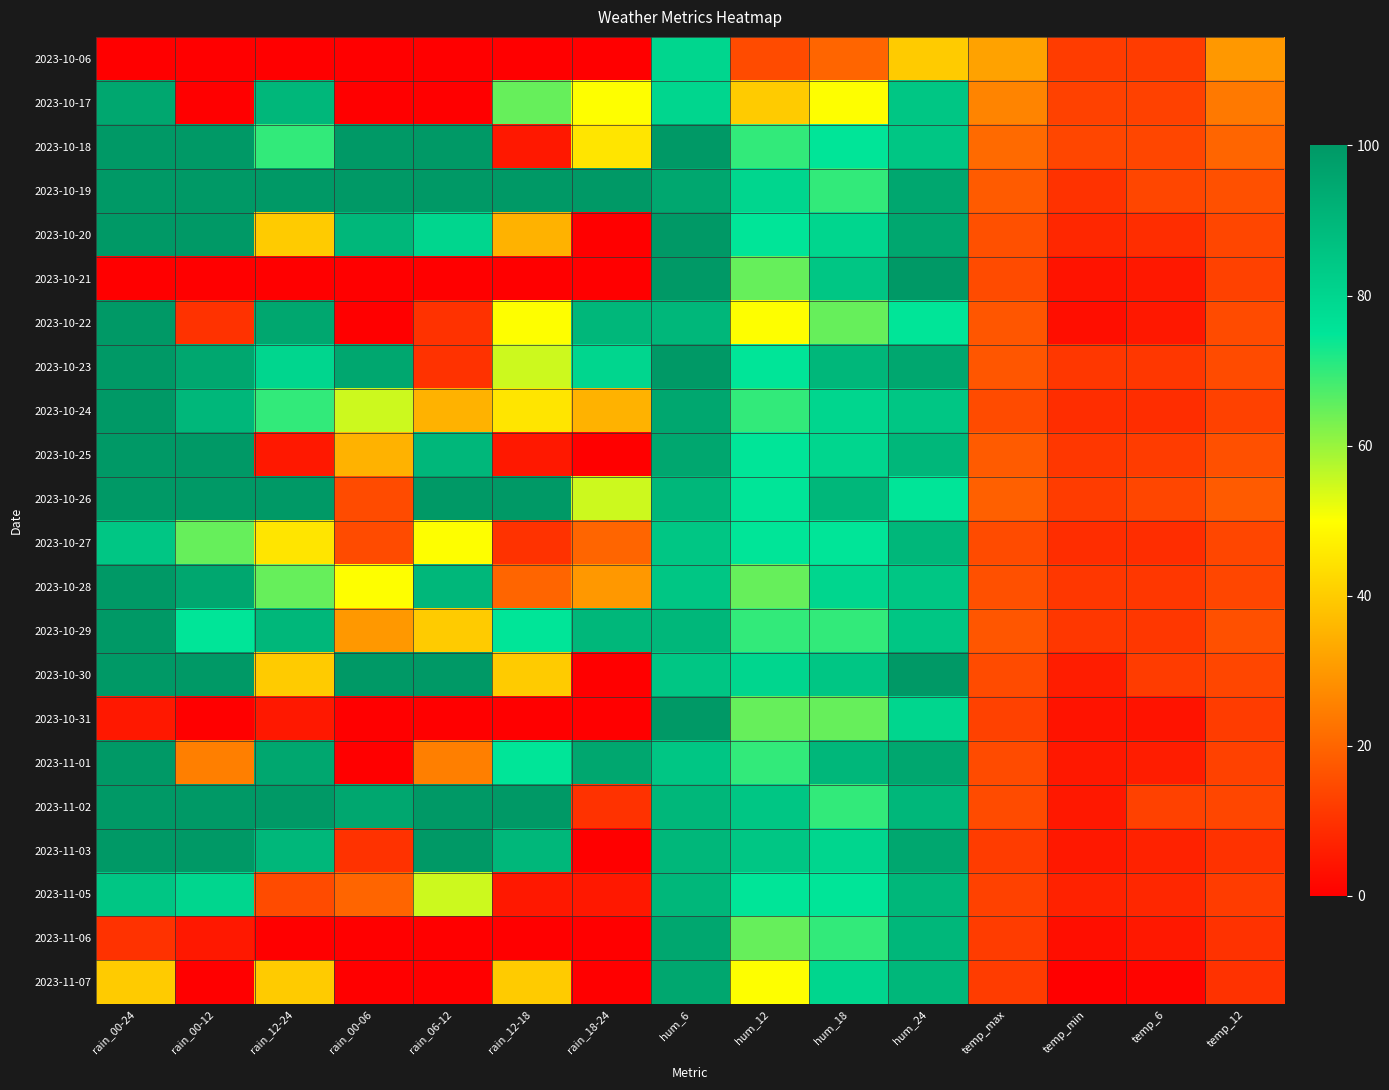

What is the spread (max minus min) of values at temp_min?

14